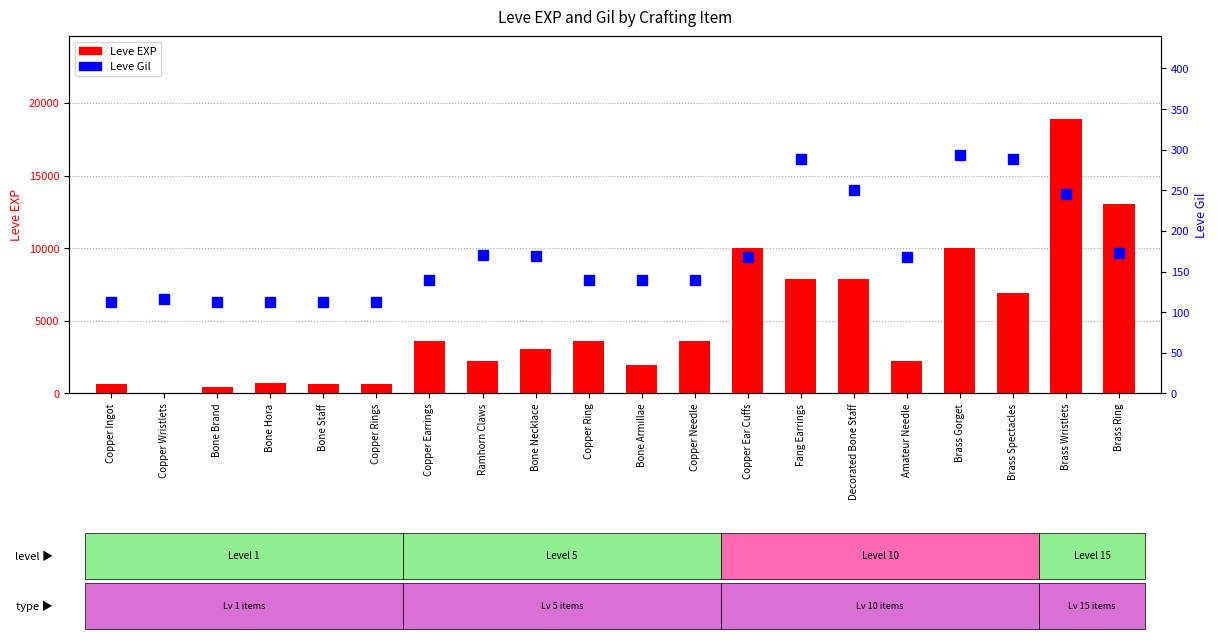

Rank the categories by Leve EXP value from highest to lowest.

Brass Wristlets, Brass Ring, Copper Ear Cuffs, Brass Gorget, Fang Earrings, Decorated Bone Staff, Brass Spectacles, Copper Earrings, Copper Ring, Copper Needle, Bone Necklace, Ramhorn Claws, Amateur Needle, Bone Armillae, Bone Hora, Copper Ingot, Bone Staff, Copper Rings, Bone Brand, Copper Wristlets